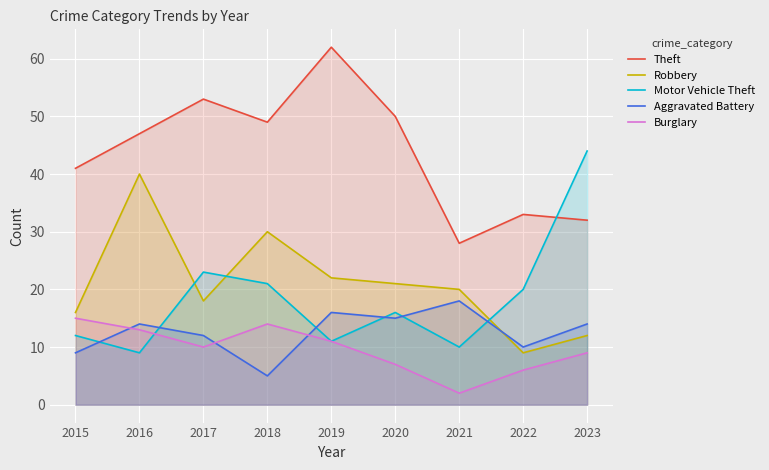

True or false: Theft and Aggravated Battery cross at least once.

False